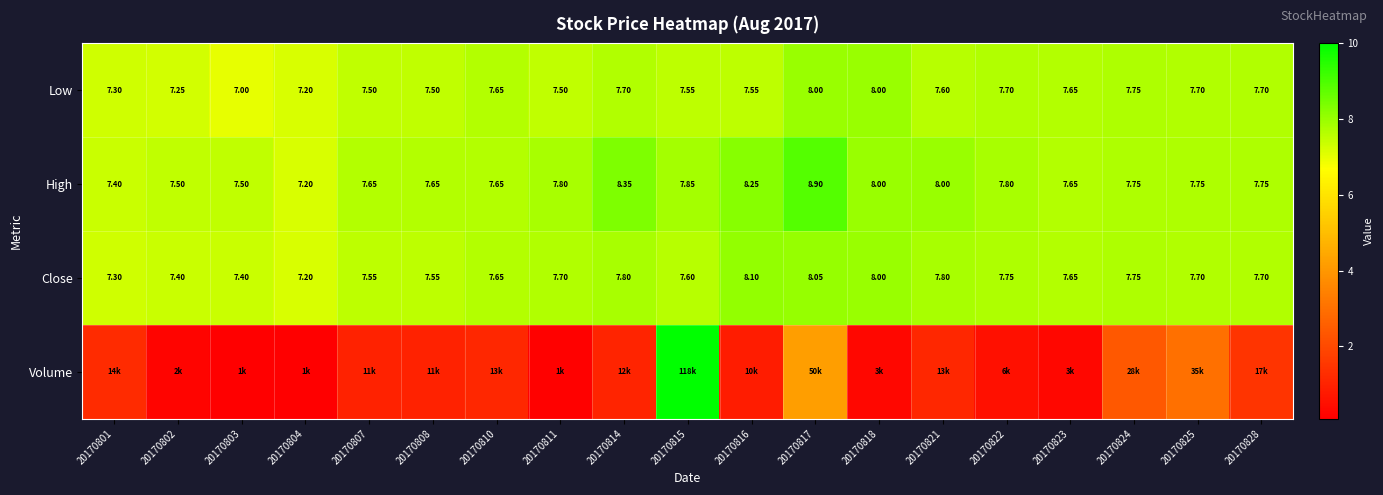

What is the minimum value for Low?

7.0